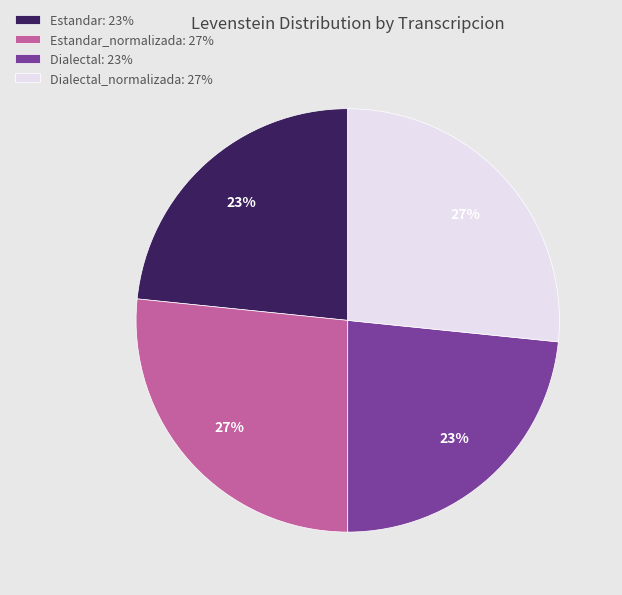

Count the number of slices in the pie.

4